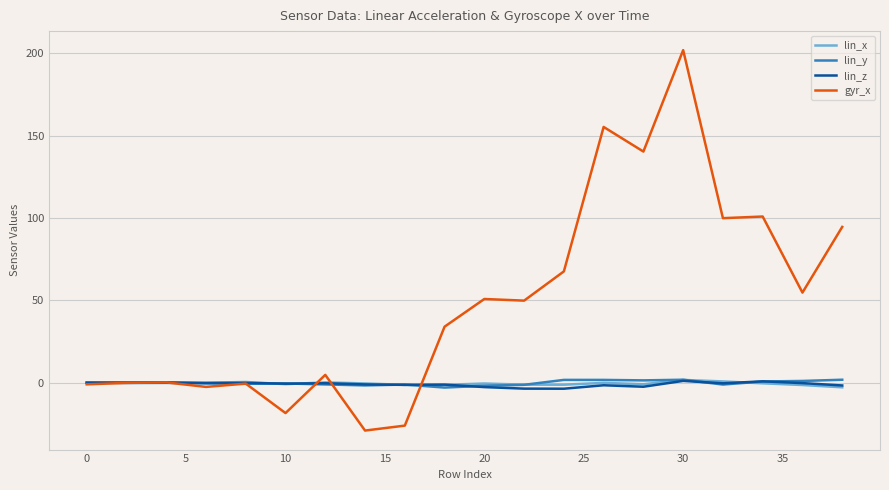

Which series has the largest range (max minus min)?

gyr_x